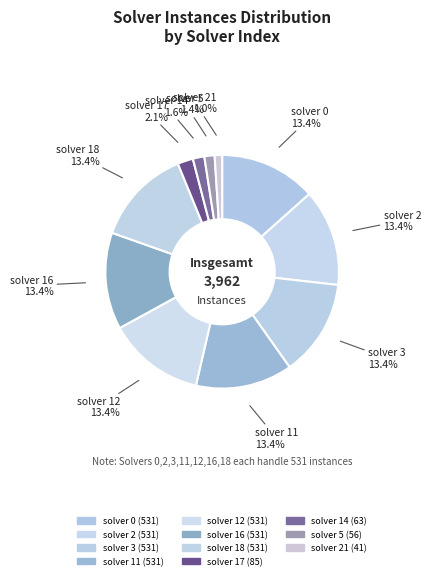

Rank the categories by value from lowest to highest.

solver 21, solver 5, solver 14, solver 17, solver 0, solver 2, solver 3, solver 11, solver 12, solver 16, solver 18